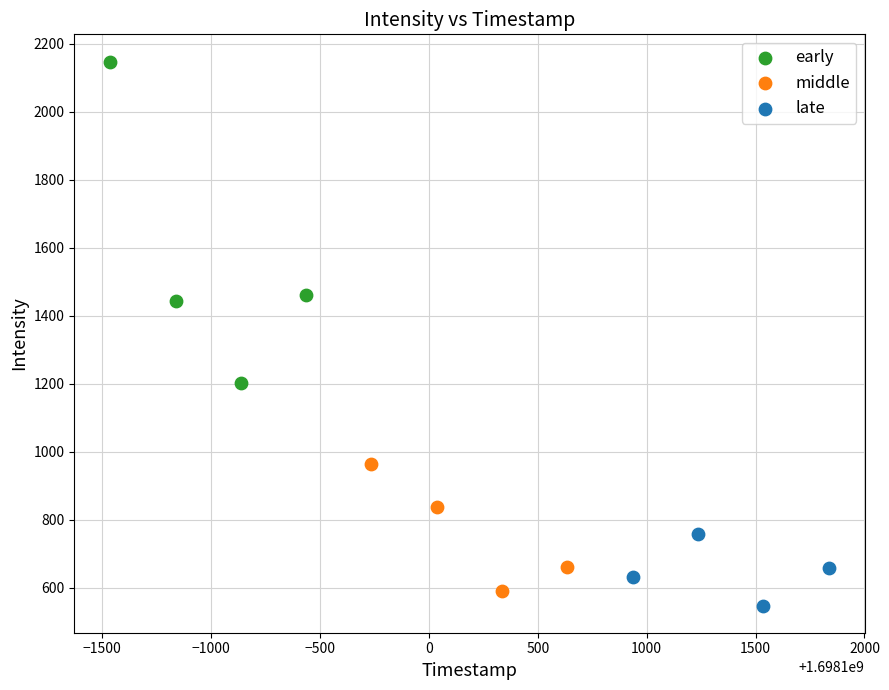

What are all the series names shown in the legend?

early, middle, late